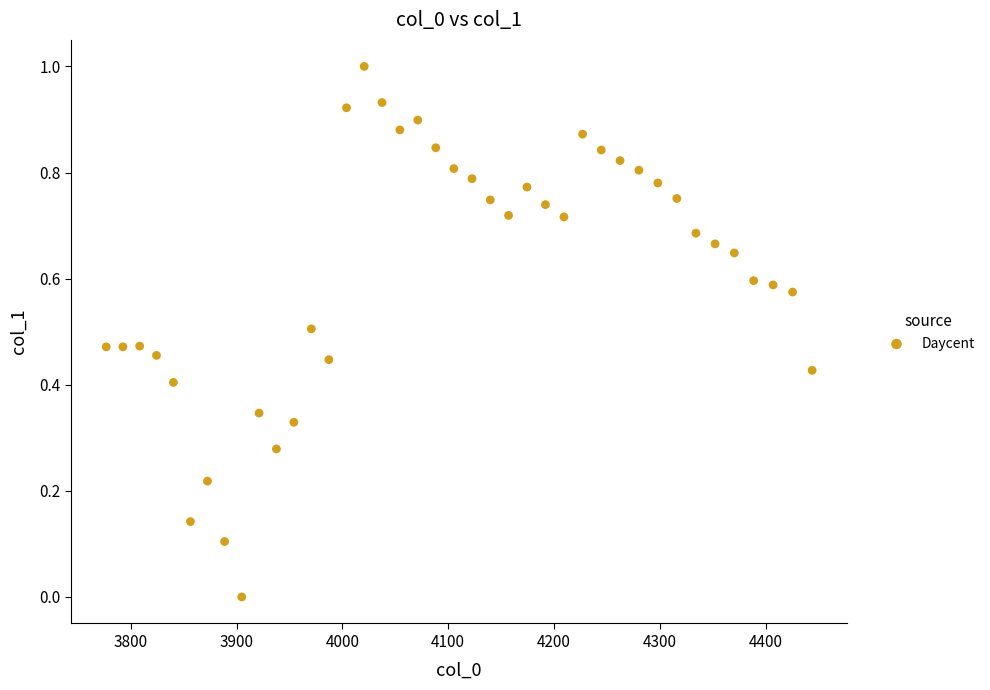

What is the range of Y values (max minus min)?

1.0